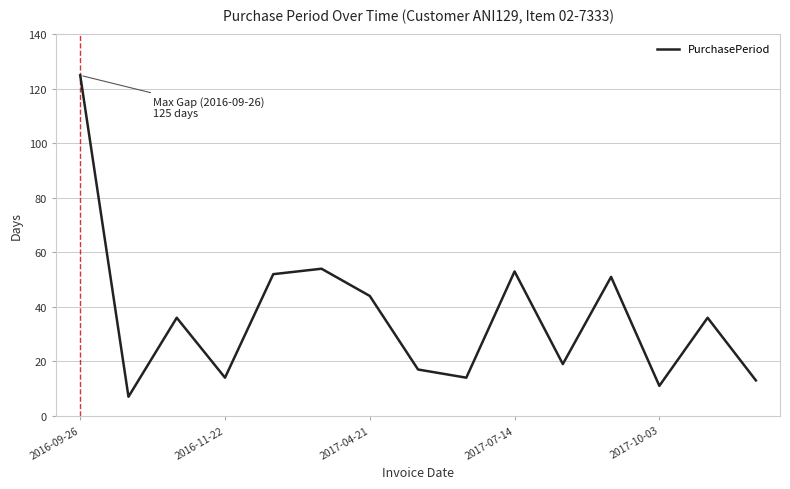

What is the smallest value displayed?

7